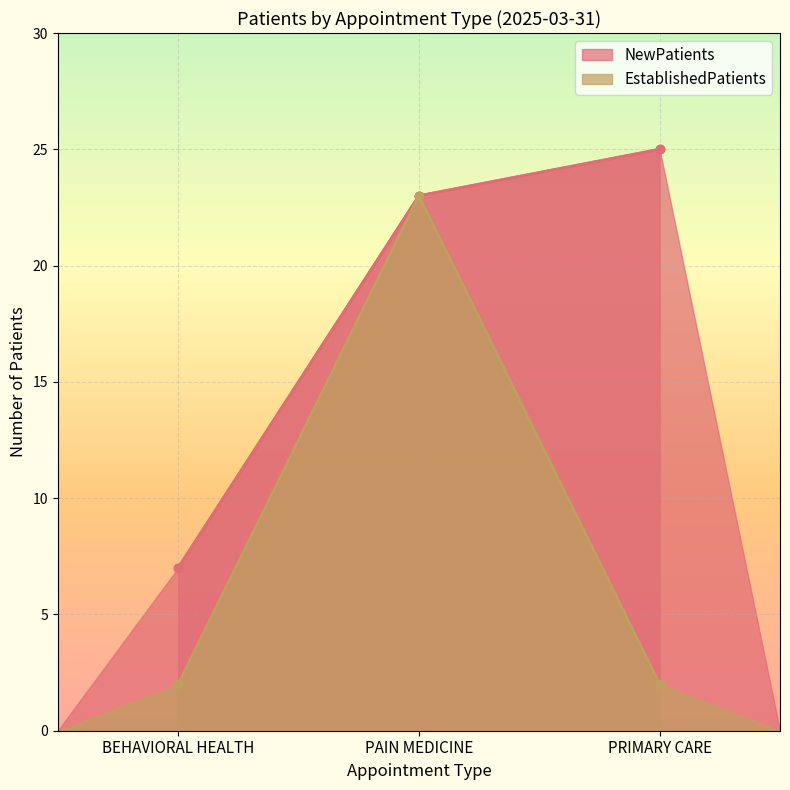

Which series has the largest total across all categories?

NewPatients